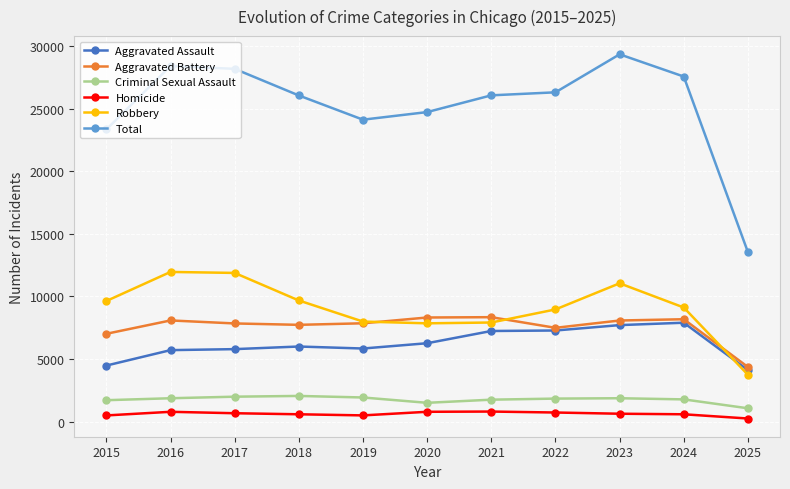

Between 2016 and 2018, which series saw the biggest shift?

Total